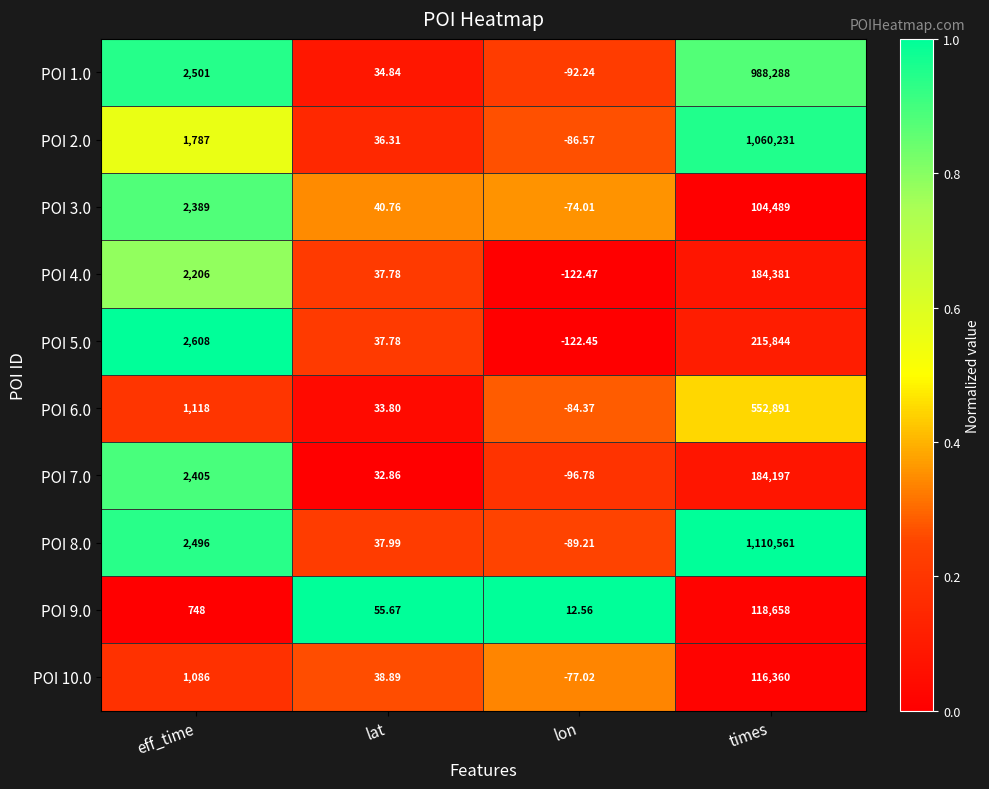

Is the value of POI 9.0 at eff_time greater than the value of POI 5.0 at times?

No